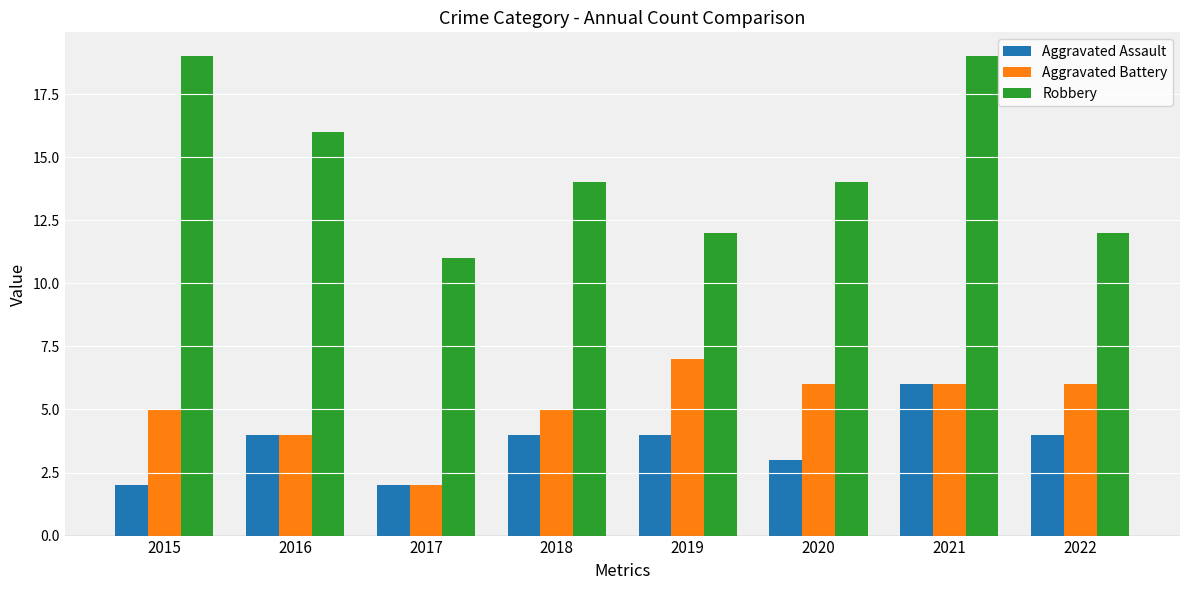

The value of Robbery at 2015 is 19. True or false?

True